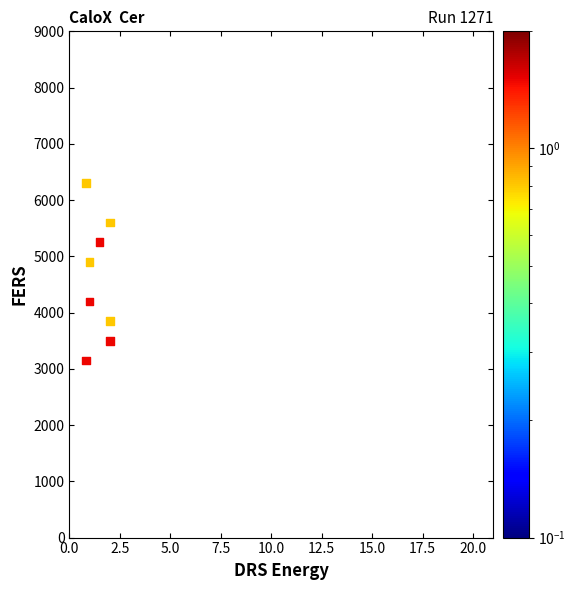

What is the average Y value?

5091